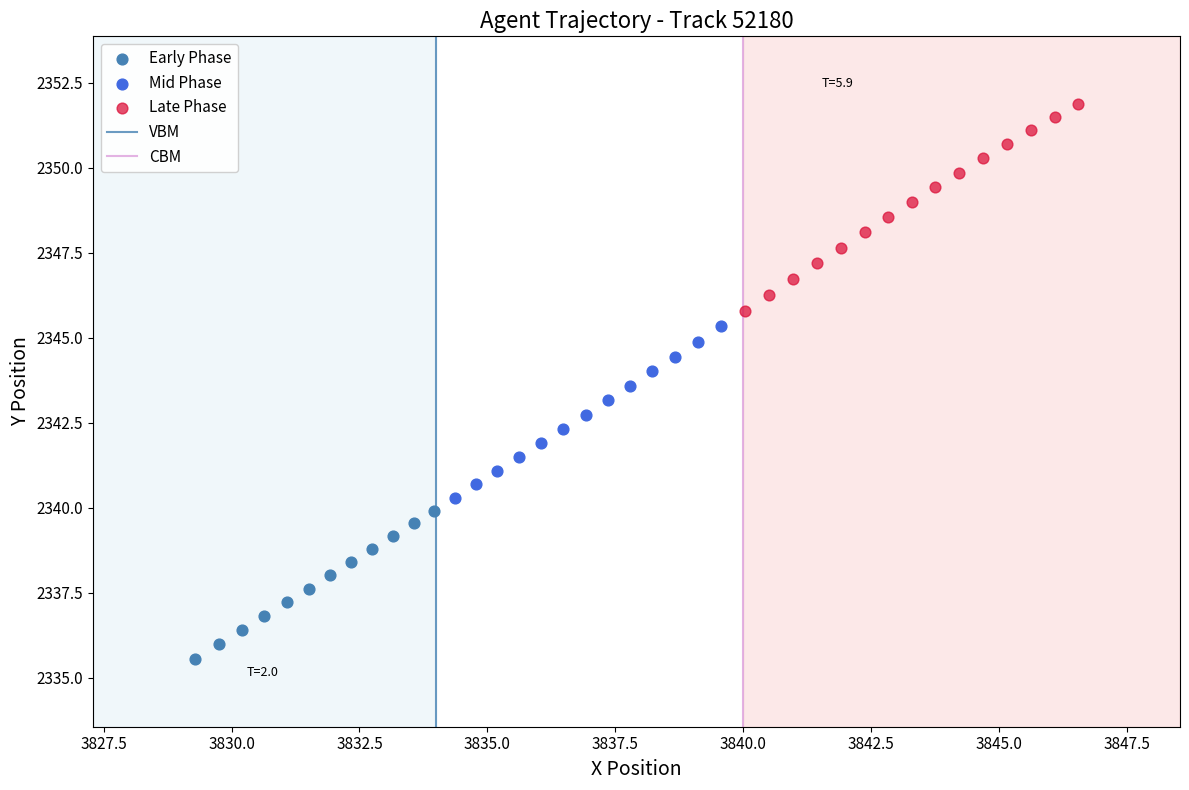

Which series has the largest Y range (max minus min)?

Late Phase